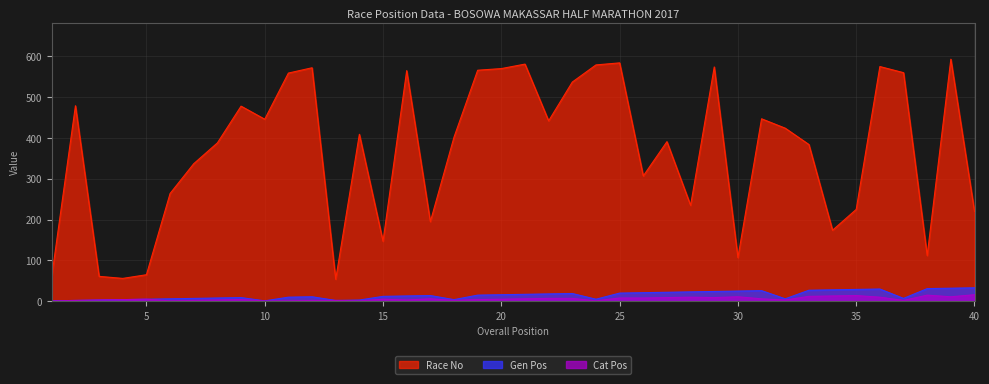

True or false: Cat Pos and Gen Pos intersect in this chart.

False